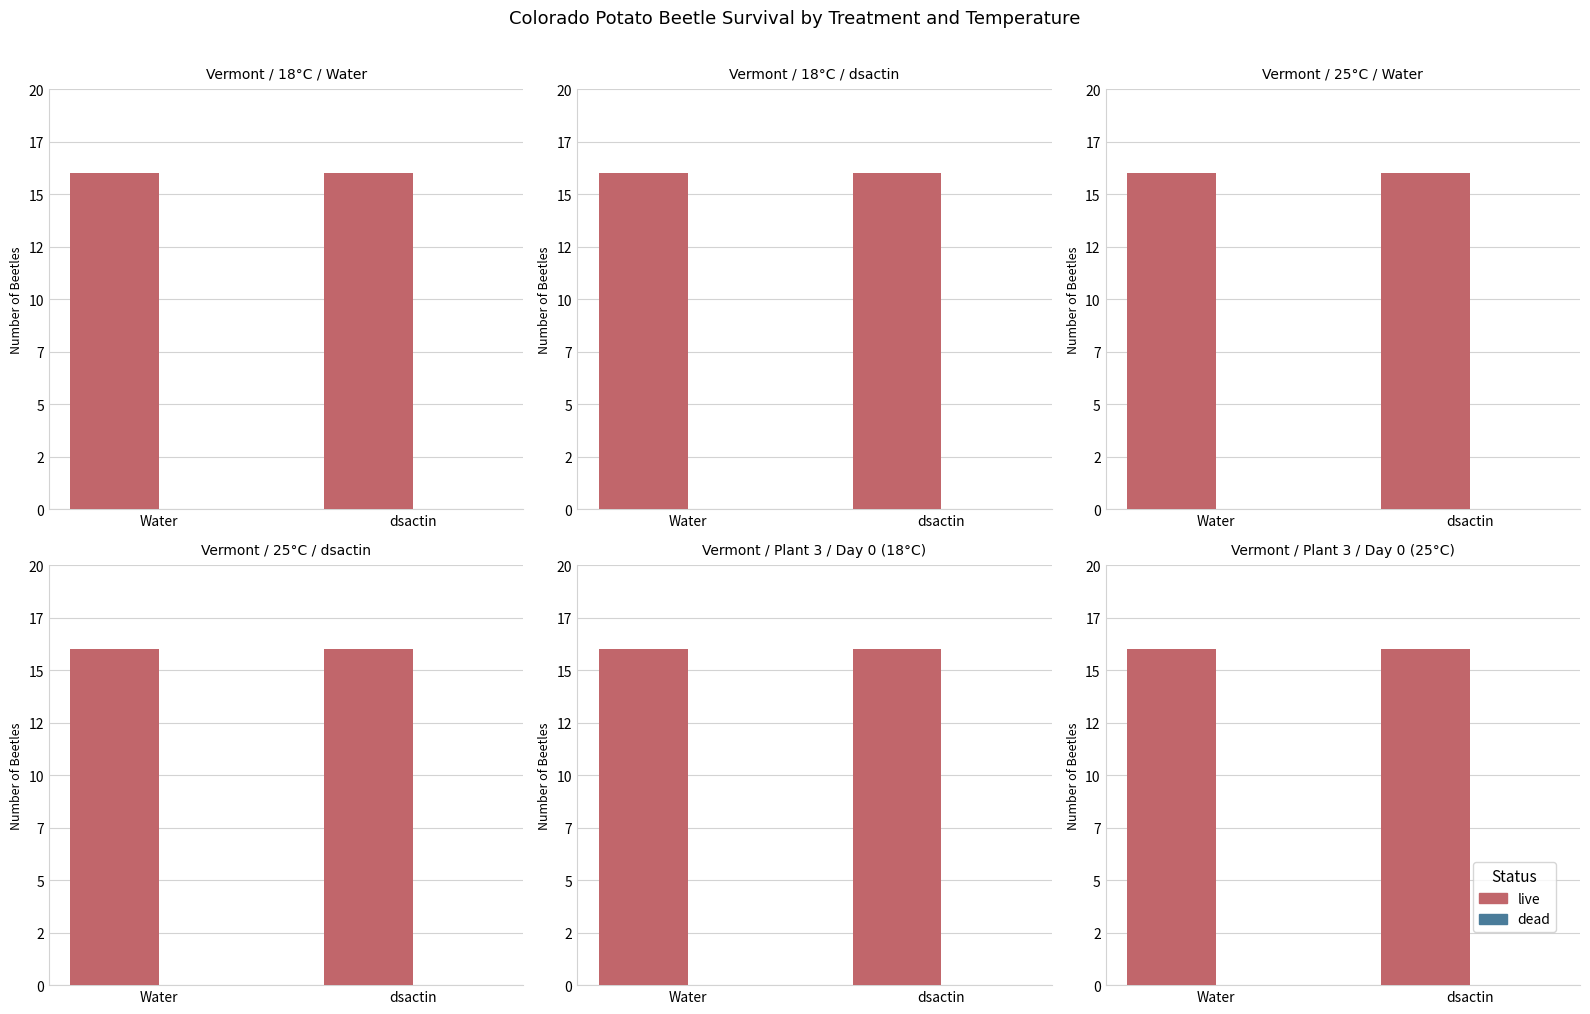

At how many categories does at least one series exceed 13?

2